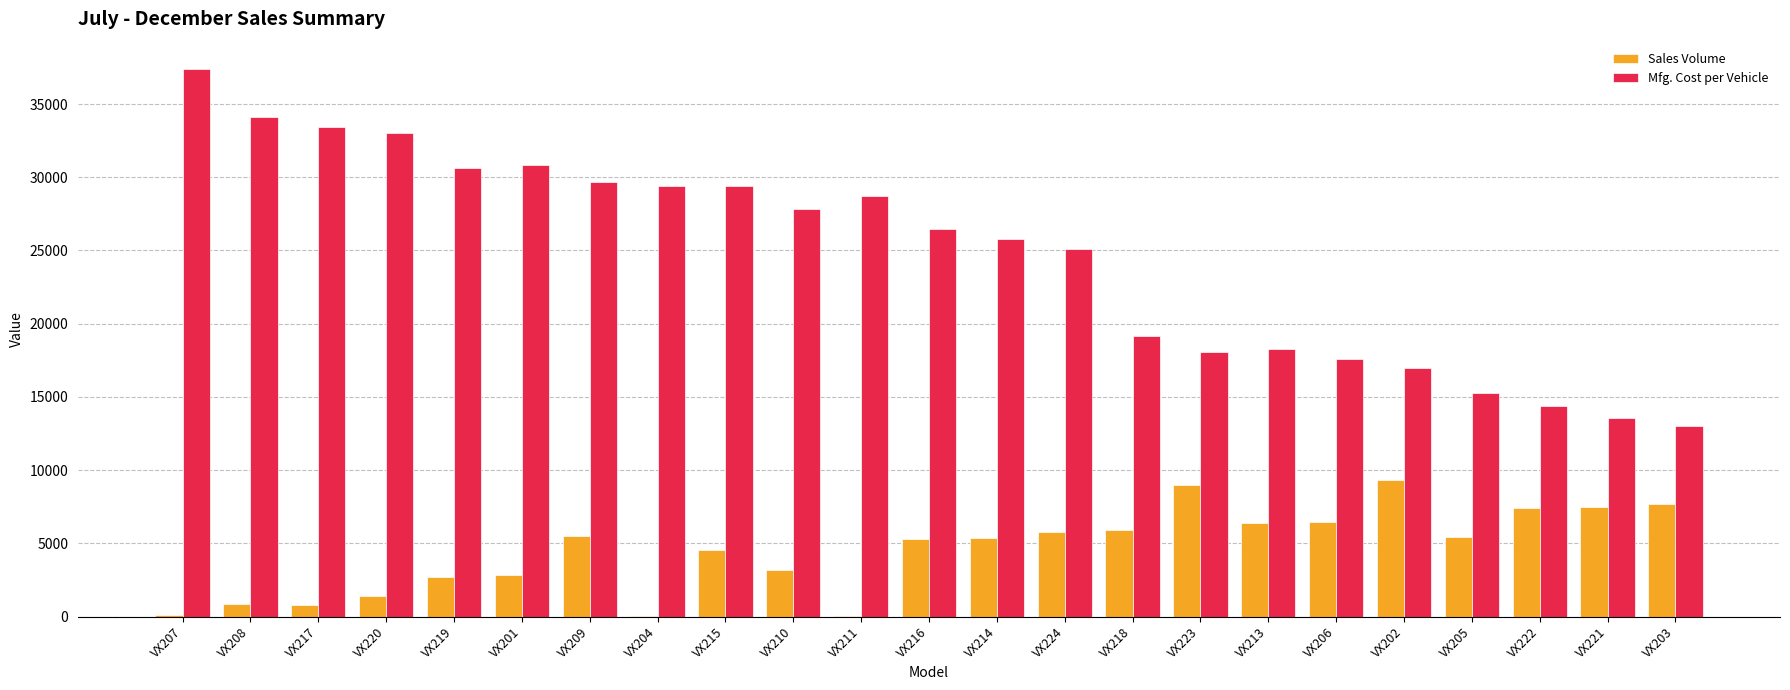

The Sales Volume series shows 11454.1 at VX206. True or false?

False